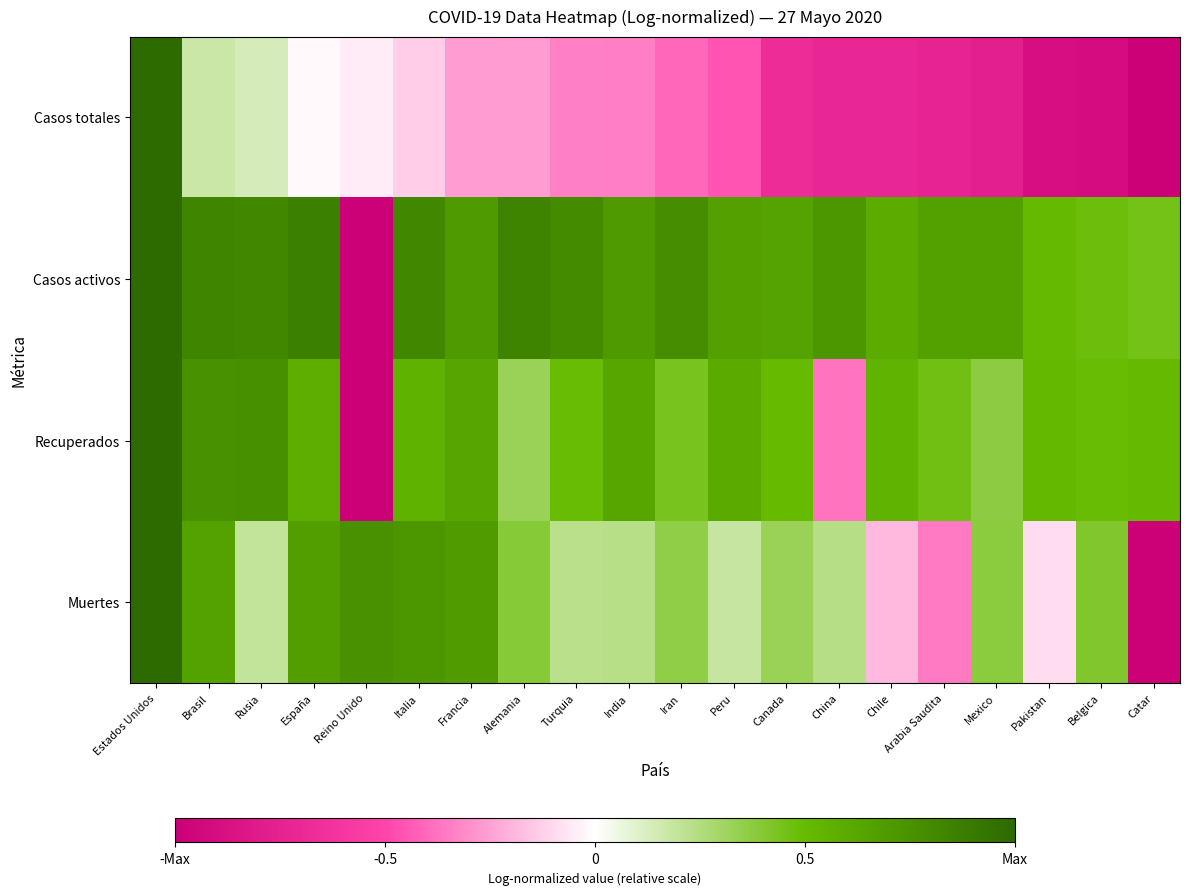

Reading right to left, transcribe all the data shown in this chart.

Casos totales: Catar=-1.0	Belgica=-0.9	Pakistan=-0.9	Mexico=-0.8	Arabia Saudita=-0.7	Chile=-0.7	China=-0.7	Canada=-0.7	Peru=-0.5	Iran=-0.4	India=-0.3	Turquia=-0.3	Alemania=-0.3	Francia=-0.3	Italia=-0.1	Reino Unido=-0.0	España=-0.0	Rusia=0.1	Brasil=0.2	Estados Unidos=1.0
Casos activos: Catar=0.5	Belgica=0.5	Pakistan=0.5	Mexico=0.7	Arabia Saudita=0.7	Chile=0.6	China=0.7	Canada=0.6	Peru=0.7	Iran=0.8	India=0.7	Turquia=0.8	Alemania=0.8	Francia=0.7	Italia=0.8	Reino Unido=-1.0	España=0.9	Rusia=0.8	Brasil=0.8	Estados Unidos=1.0
Recuperados: Catar=0.5	Belgica=0.5	Pakistan=0.5	Mexico=0.4	Arabia Saudita=0.5	Chile=0.5	China=-0.4	Canada=0.5	Peru=0.6	Iran=0.4	India=0.6	Turquia=0.5	Alemania=0.3	Francia=0.6	Italia=0.6	Reino Unido=-1.0	España=0.6	Rusia=0.8	Brasil=0.8	Estados Unidos=1.0
Muertes: Catar=-1.0	Belgica=0.4	Pakistan=-0.1	Mexico=0.4	Arabia Saudita=-0.4	Chile=-0.2	China=0.2	Canada=0.3	Peru=0.2	Iran=0.4	India=0.2	Turquia=0.2	Alemania=0.4	Francia=0.7	Italia=0.7	Reino Unido=0.8	España=0.7	Rusia=0.2	Brasil=0.7	Estados Unidos=1.0